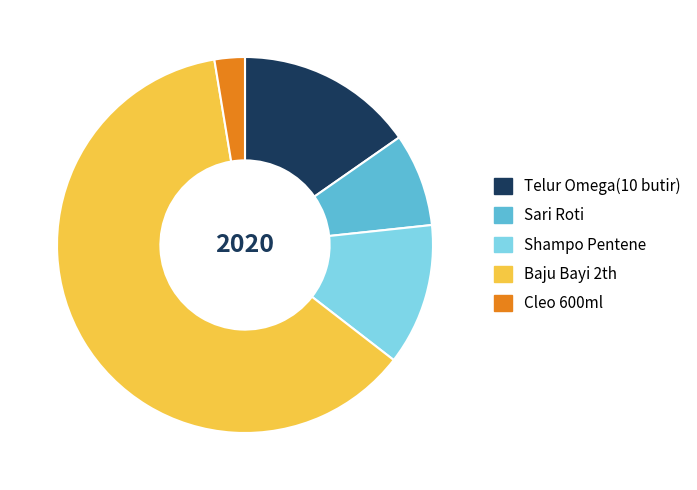

What is the majority slice?

Baju Bayi 2th